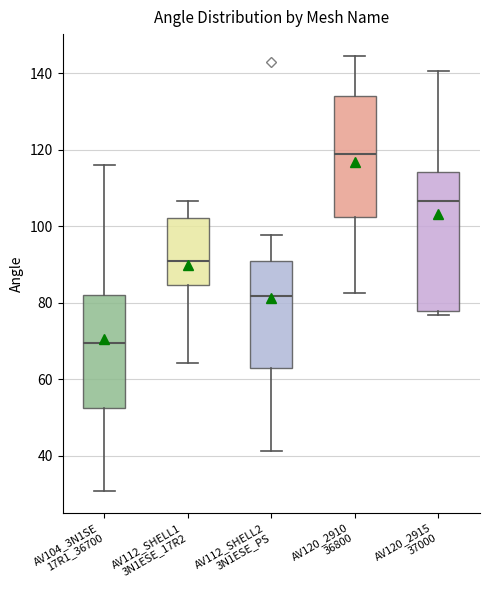

Where does the median line of the box for AV112_SHELL1 3N1ESE_17R2 sit on the y-axis? The values are not printed on the chart, so give them approximately, as read against the axis.

90